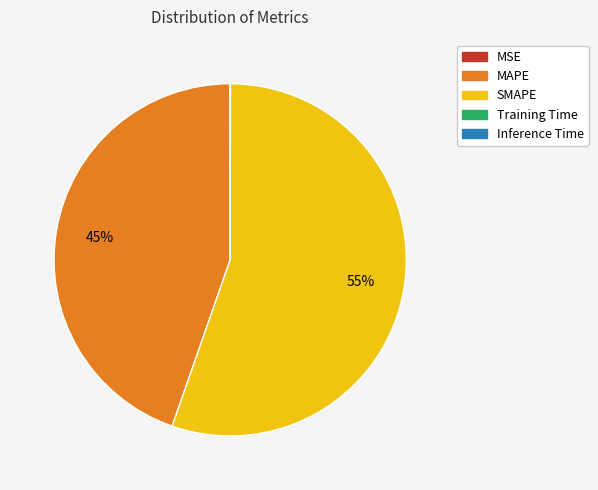

Is it true that MAPE is 45% of the pie?

True